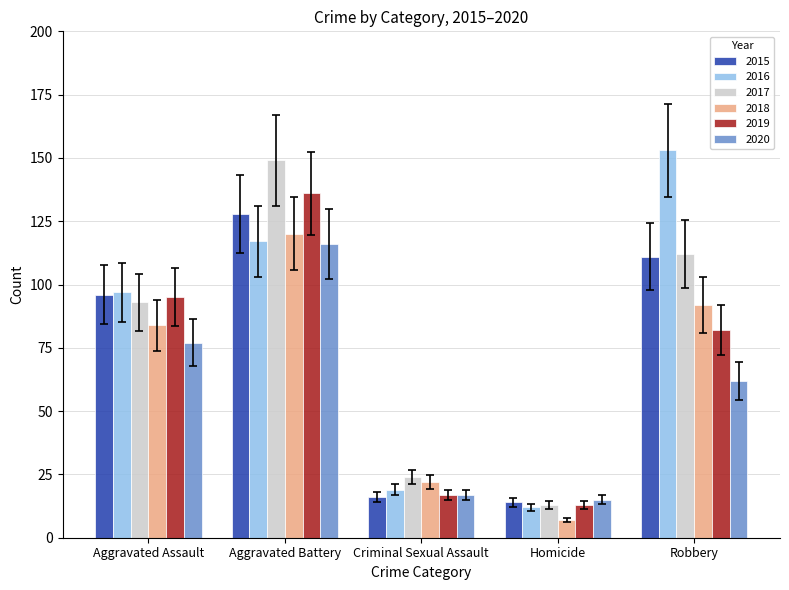

What are all the series names shown in the legend?

2015, 2016, 2017, 2018, 2019, 2020